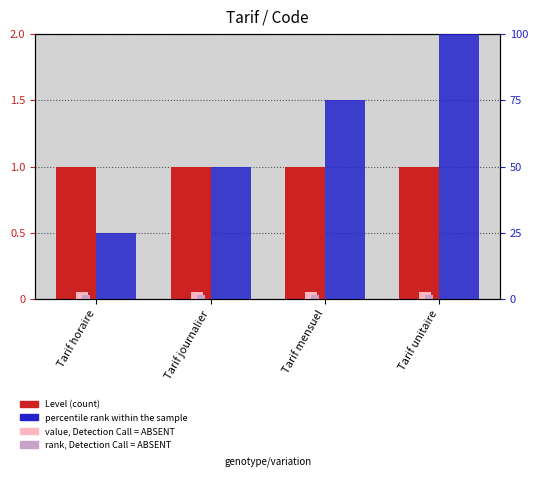

What is the difference between the highest and lowest values at Tarif mensuel?

75.0